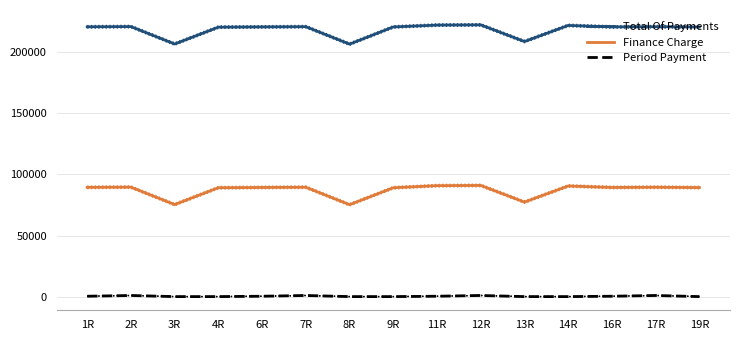

True or false: Period Payment and Finance Charge cross at least once.

False